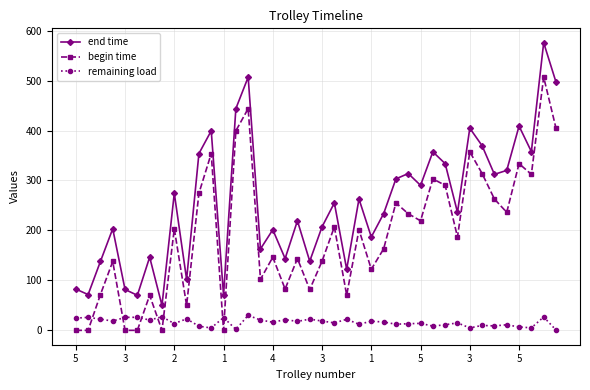

Which series has the largest total across all categories?

end time